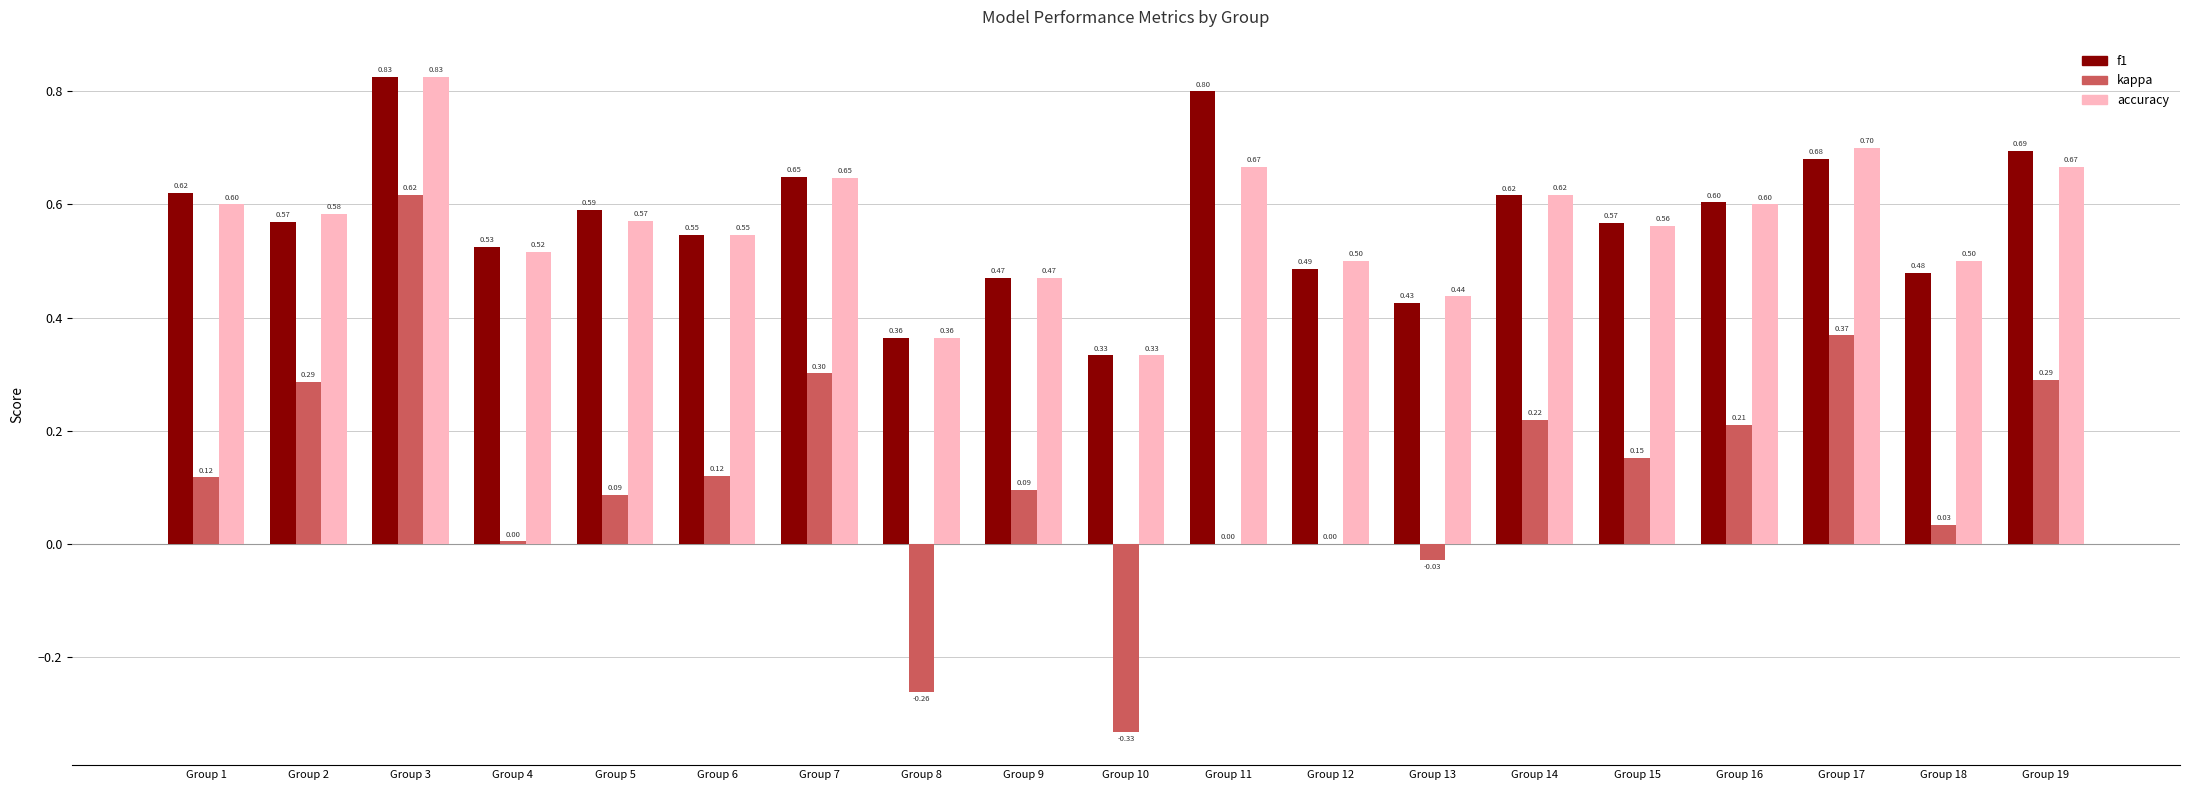

Which series has the largest total across all categories?

f1